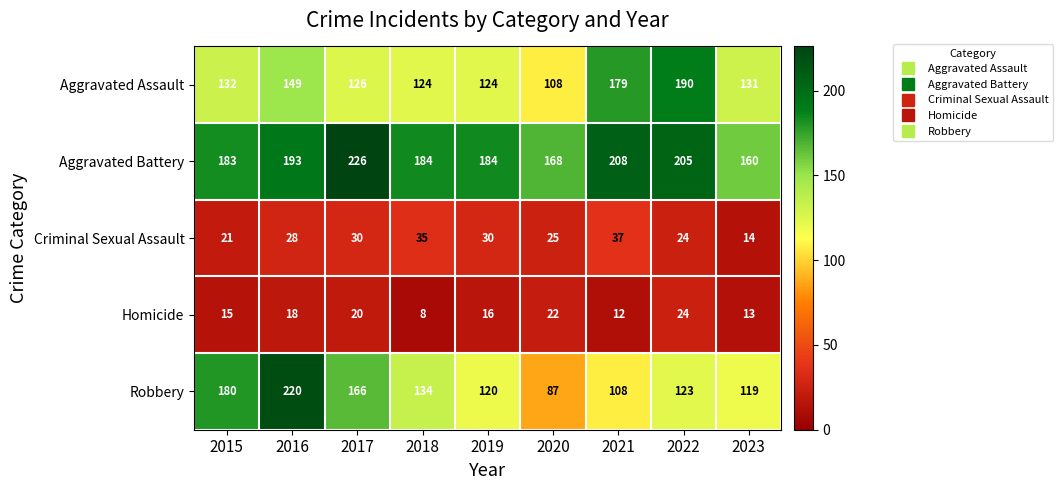

What is the total value across all series at 2023?

437